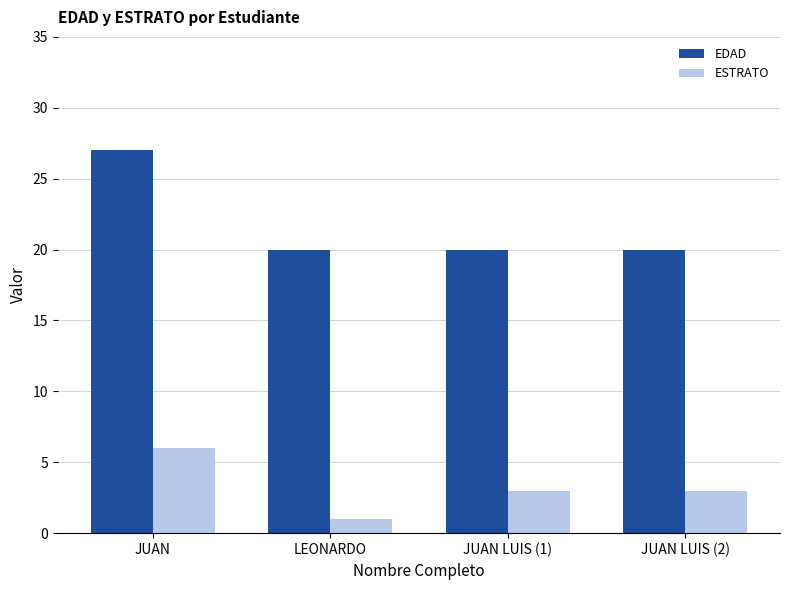

How many categories are shown in the chart?

4